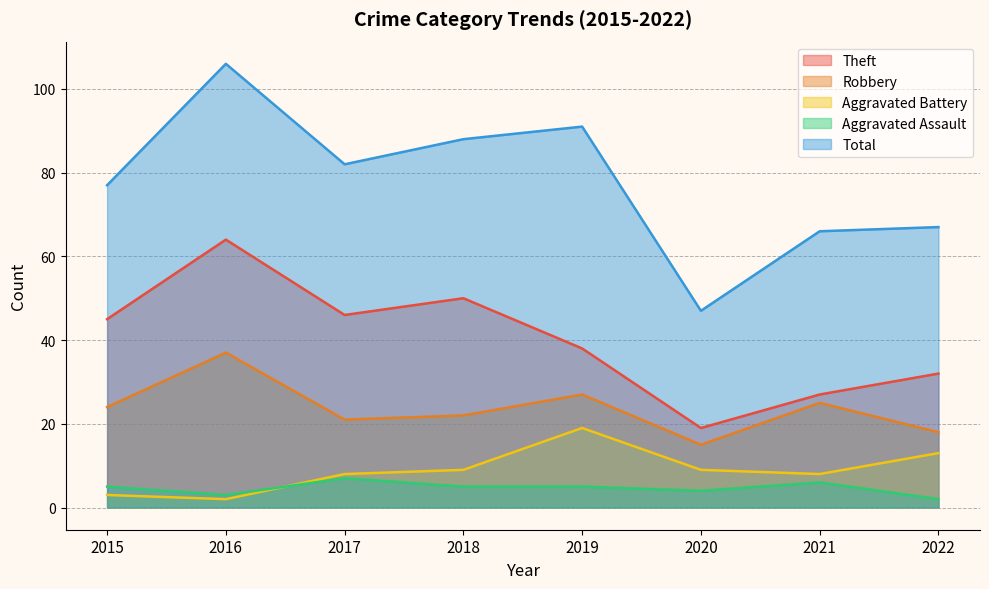

What is the sum of the Robbery values at 2020 and 2018?

37